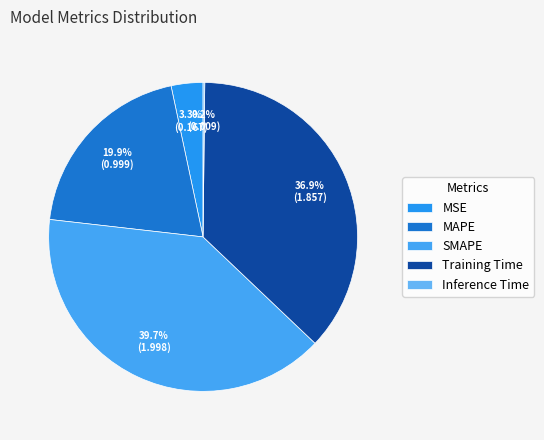

To the nearest percent, what is the combined percentage of MAPE and MSE?

23%